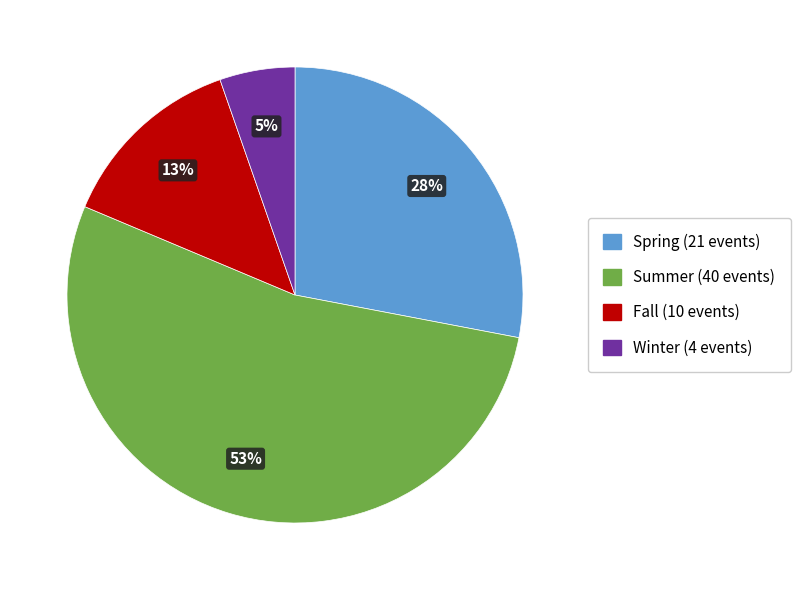

Do Fall and Spring together represent more than half of the pie?

No